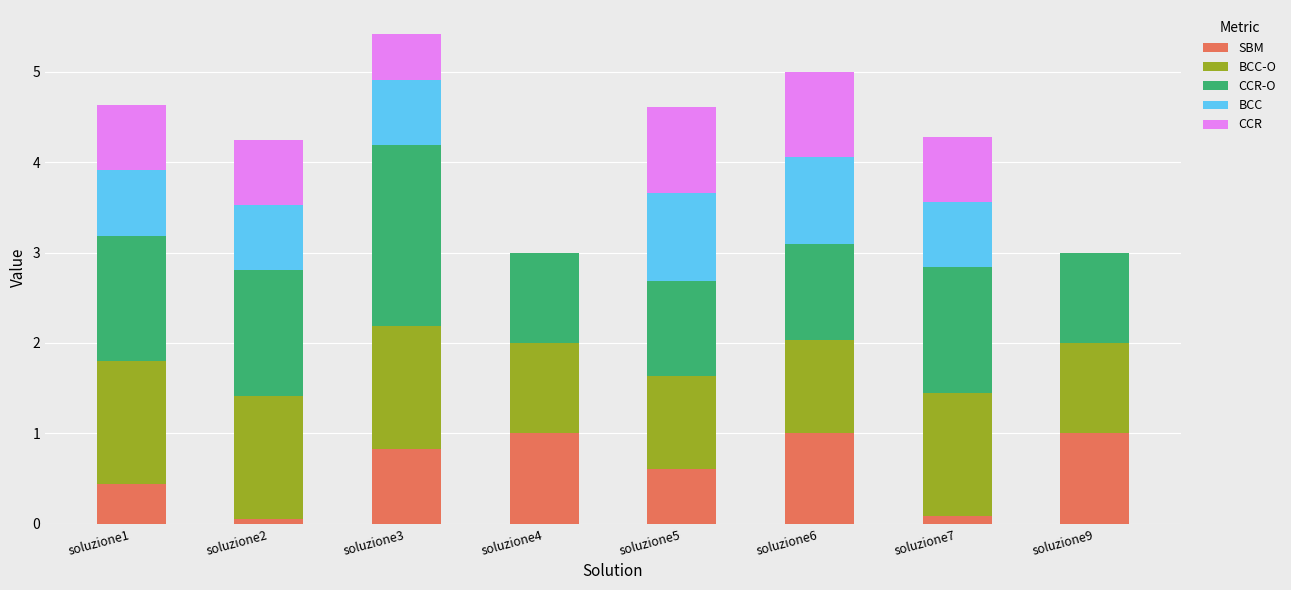

Is it true that SBM equals 0.1 at soluzione2?

True